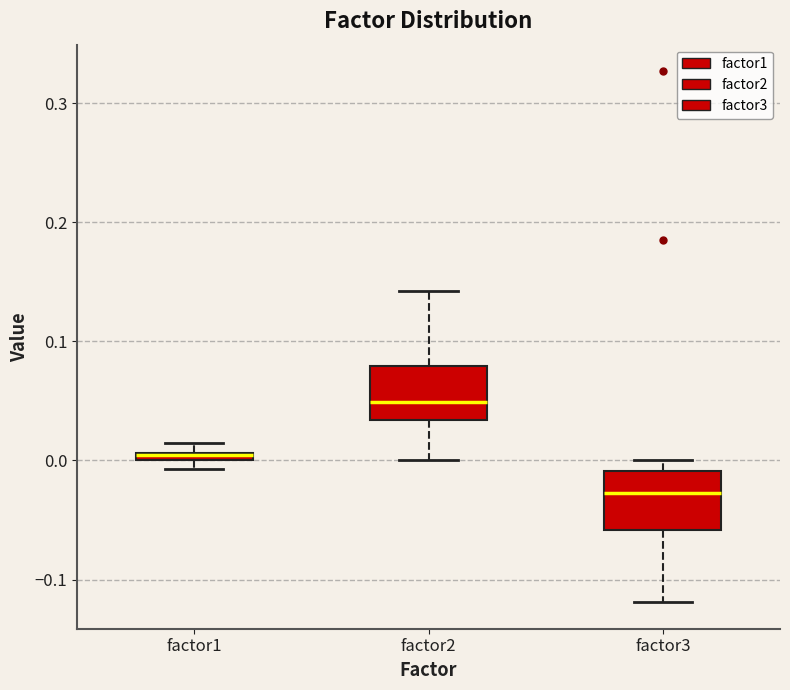

Where does the upper whisker of the box for factor2 end on the y-axis? The values are not printed on the chart, so give them approximately, as read against the axis.

0.14